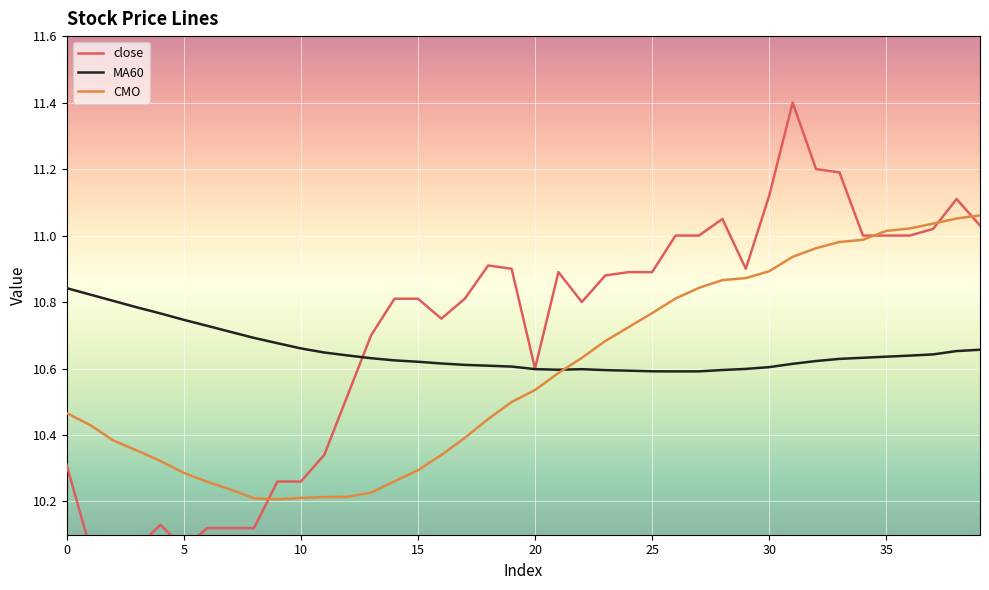

How many lines are shown in the chart?

3